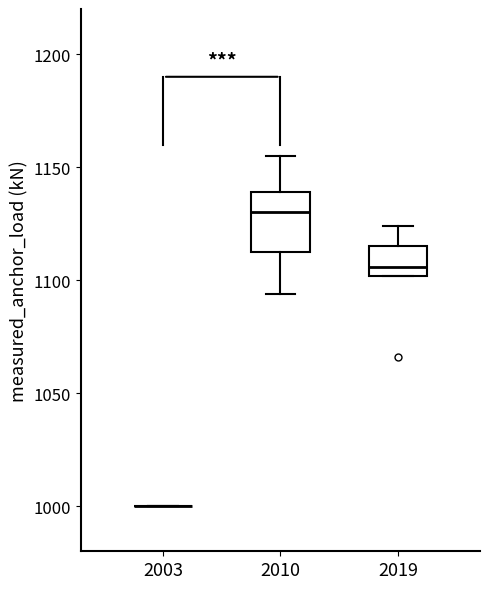

Reading left to right, read every box against the y-axis: the position of its median line, the range the box covers, and the ends of its whiskers. The values are not printed on the chart, so give them approximately, as read against the axis.

2003: box collapsed to a line at 1000, whiskers 1000 to 1000
2010: median 1130, box 1115 to 1140, whiskers 1095 to 1155
2019: median 1105, box 1100 to 1115, whiskers 1100 to 1125